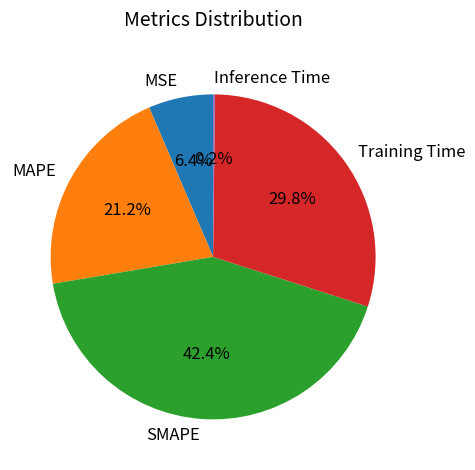

What percentage is the SMAPE slice, to the nearest percent?

42%